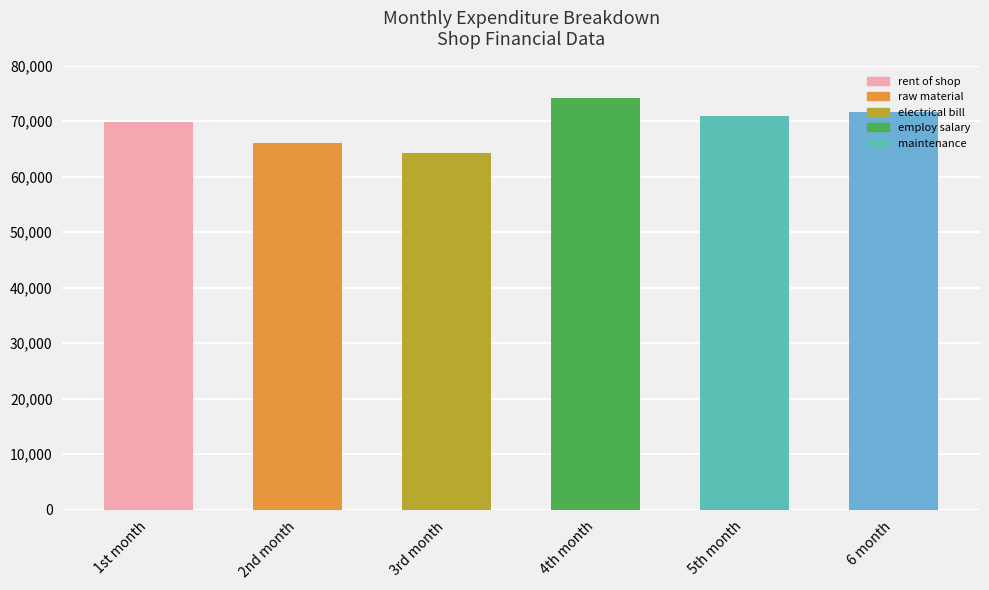

What is the difference between the maximum and minimum values?

10000